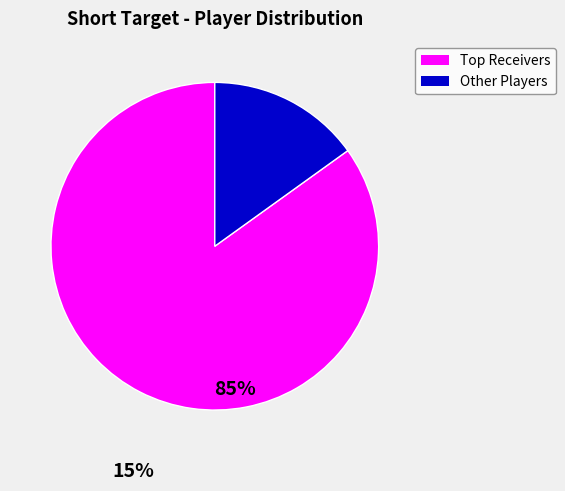

Count the number of slices in the pie.

2